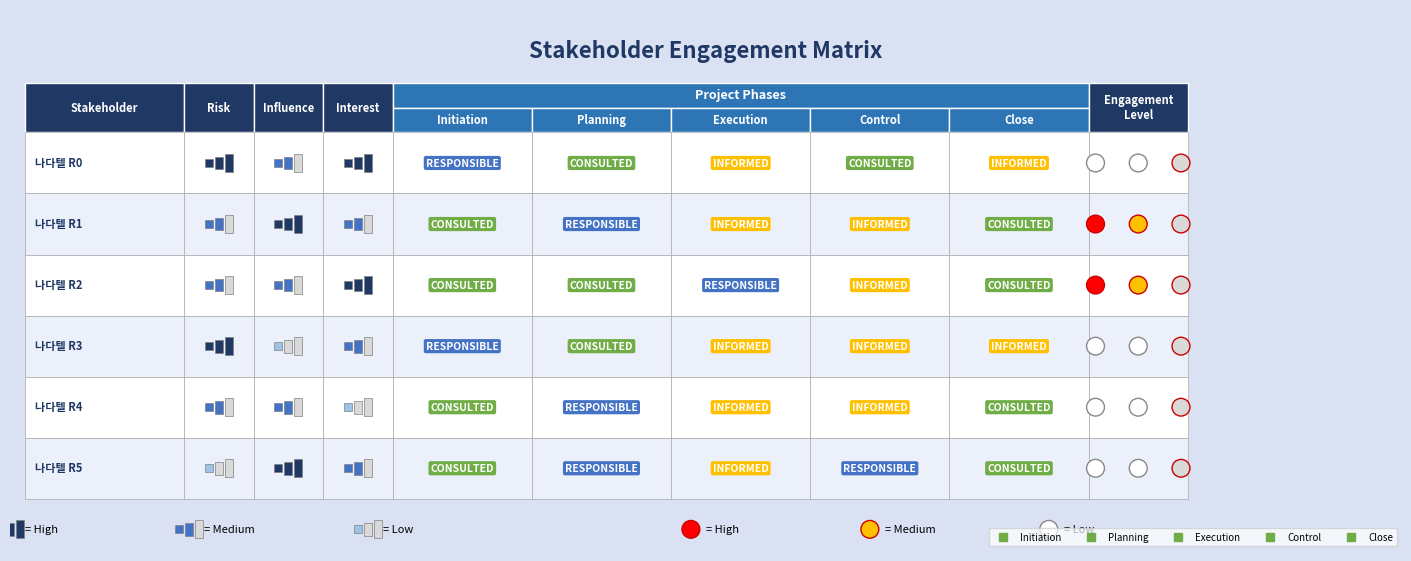

Reading right to left, transcribe all the data shown in this chart.

Initiation: 나다텔_5=2	나다텔_4=2	나다텔_3=3	나다텔_2=2	나다텔_1=2	나다텔_0=3
Planning: 나다텔_5=3	나다텔_4=3	나다텔_3=2	나다텔_2=2	나다텔_1=3	나다텔_0=2
Execution: 나다텔_5=1	나다텔_4=1	나다텔_3=1	나다텔_2=3	나다텔_1=1	나다텔_0=1
Control: 나다텔_5=3	나다텔_4=1	나다텔_3=1	나다텔_2=1	나다텔_1=1	나다텔_0=2
Close: 나다텔_5=2	나다텔_4=2	나다텔_3=1	나다텔_2=2	나다텔_1=2	나다텔_0=1